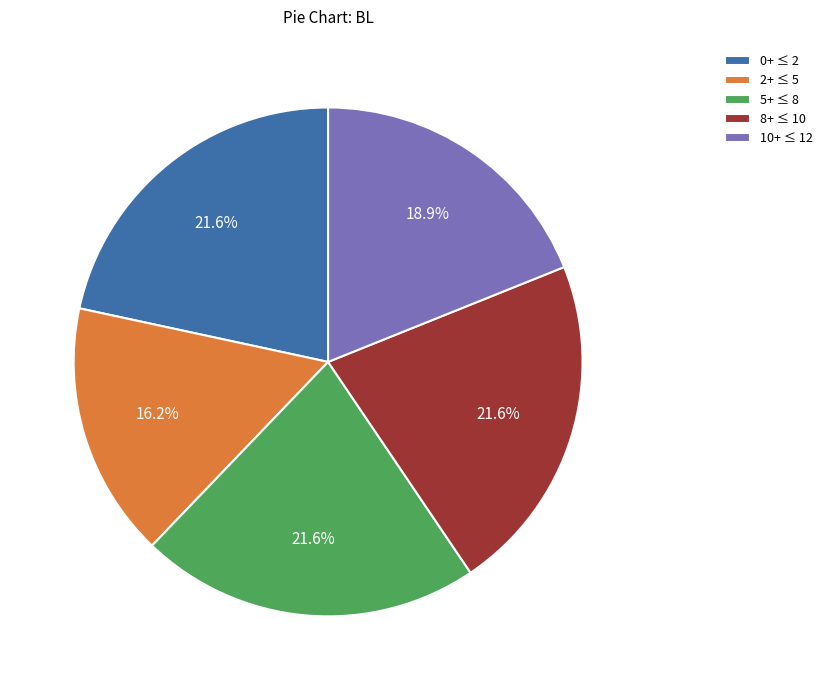

Is there a majority slice in this chart?

No